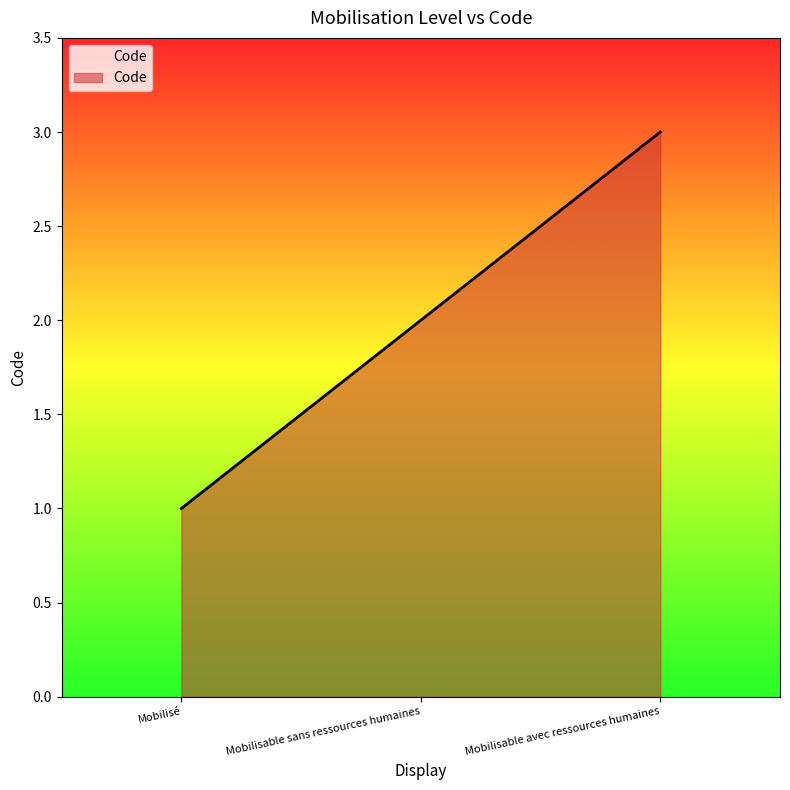

What is the difference between the values at Mobilisé and Mobilisable avec ressources humaines?

2